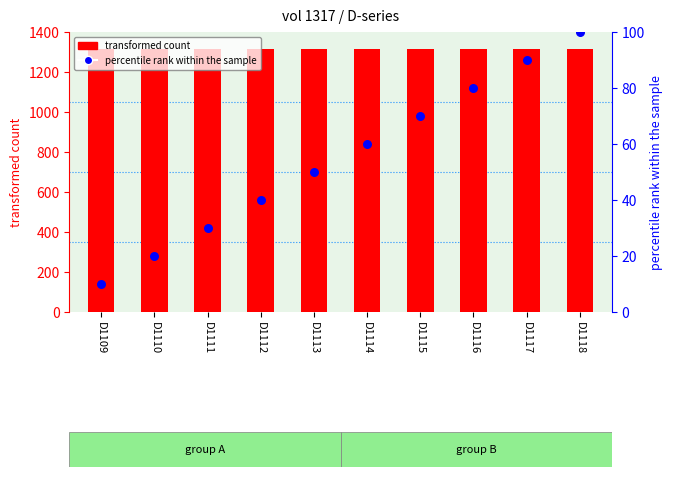

Which series reaches the maximum Y coordinate?

transformed count